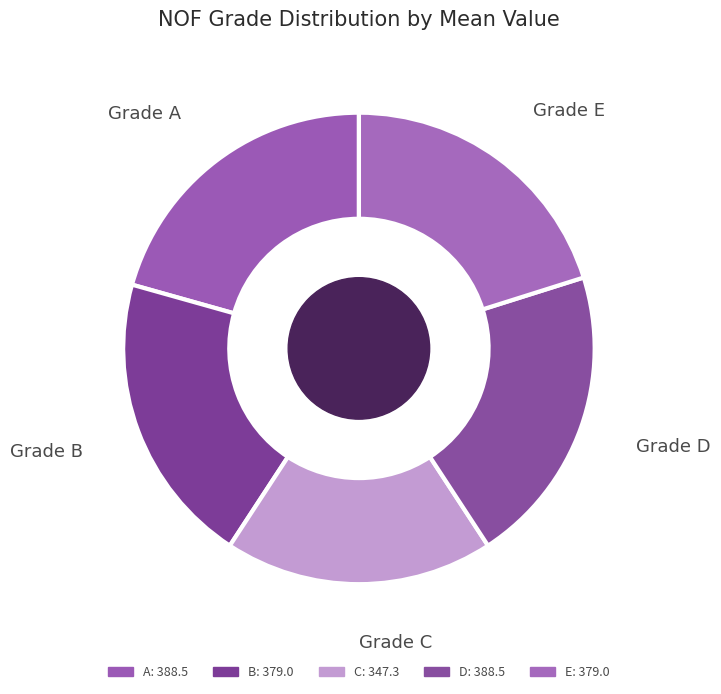

How many segments does this pie chart have?

5